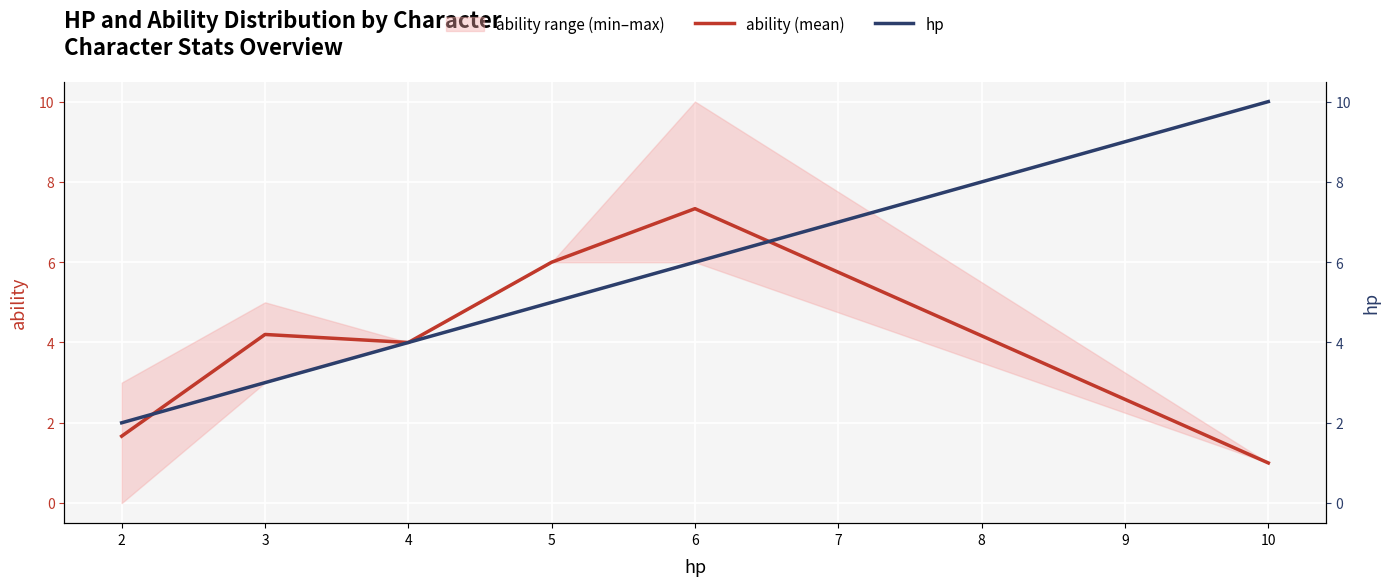

How many lines are shown in the chart?

2